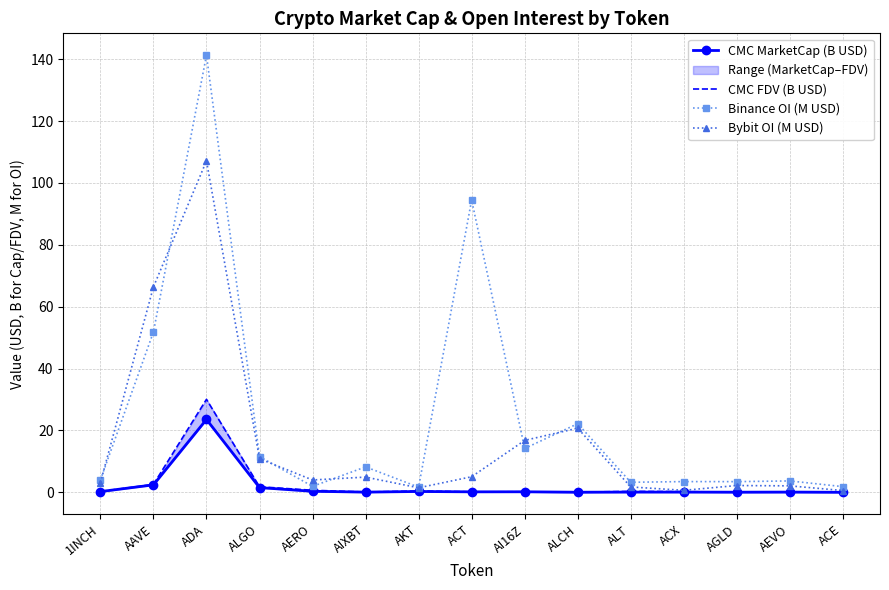

Where is CMC MarketCap (B USD) nearest to the value 11?

AAVE